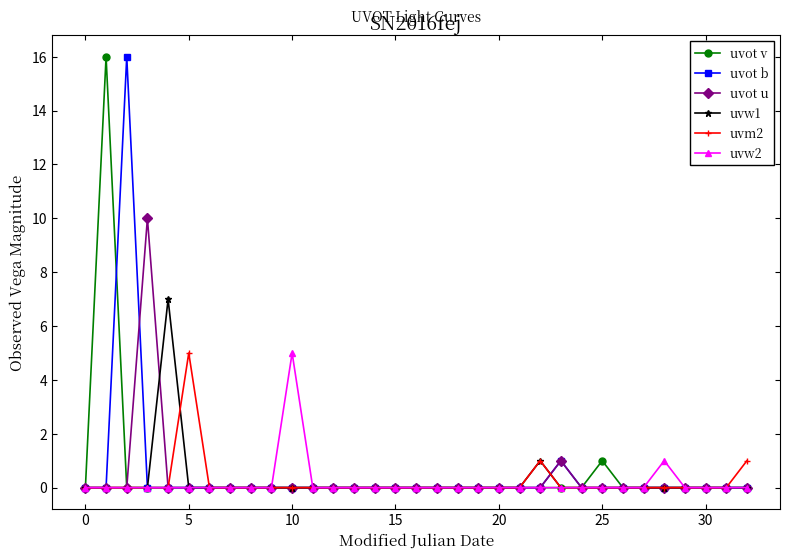

What is the maximum value for uvot b?

16